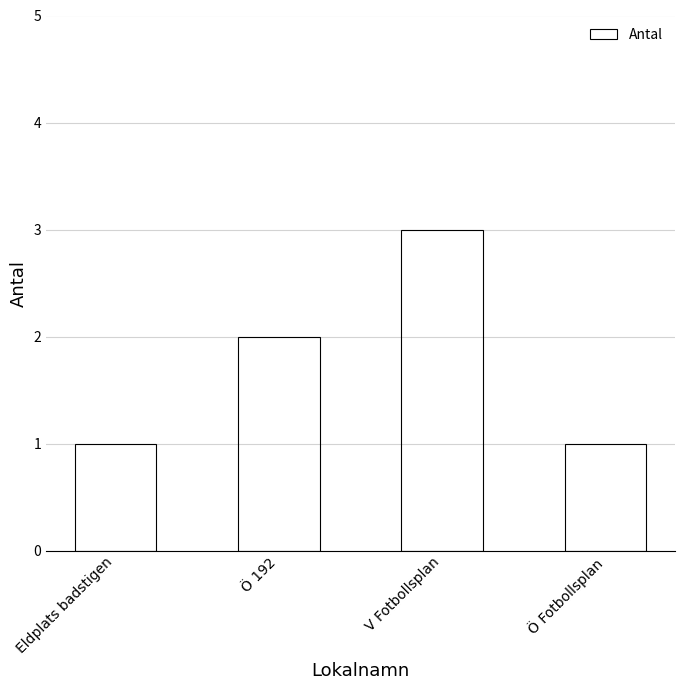

What is the approximate value at V Fotbollsplan?

3